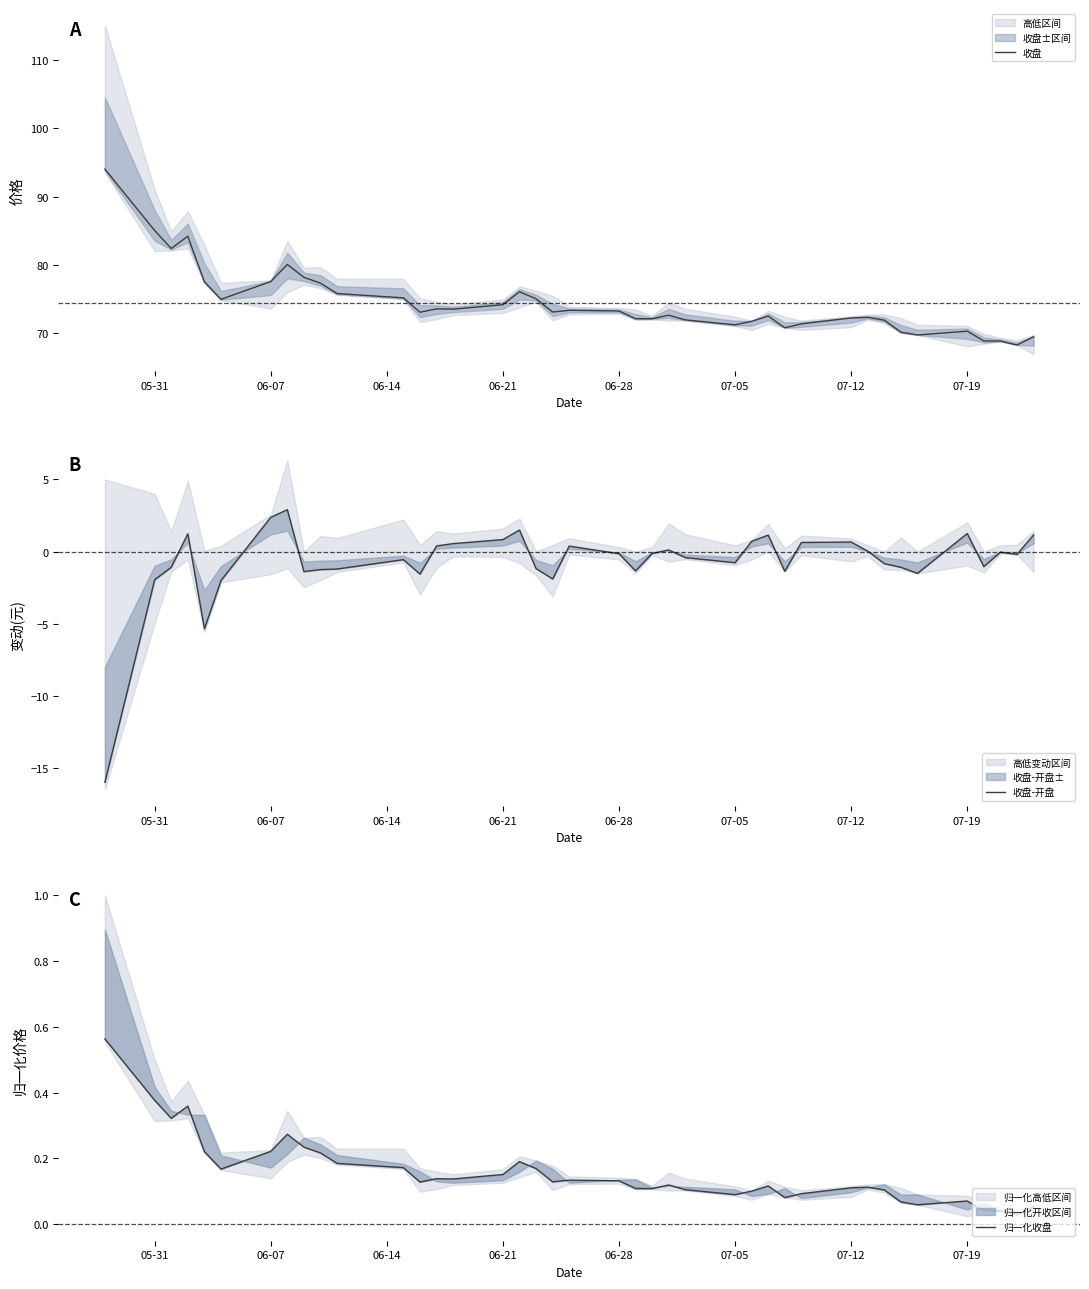

Is it true that 收盘 equals 72.3 at 07-12?

True